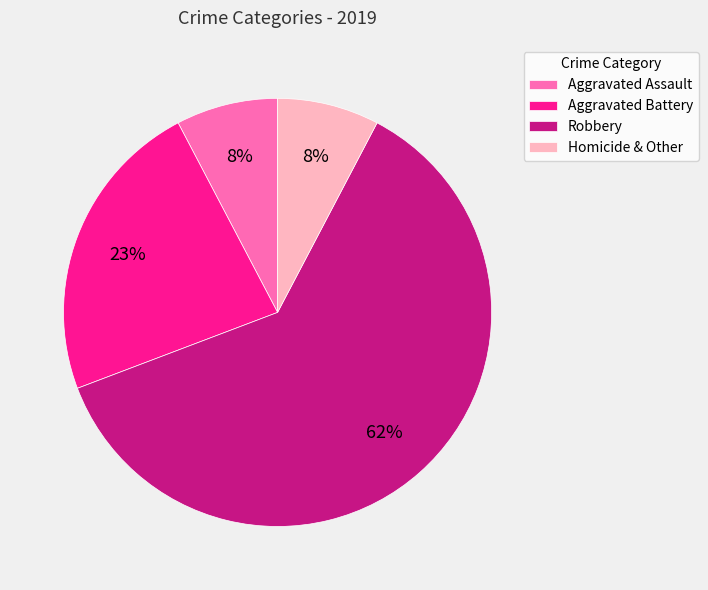

Which category has the biggest portion of the pie?

Robbery